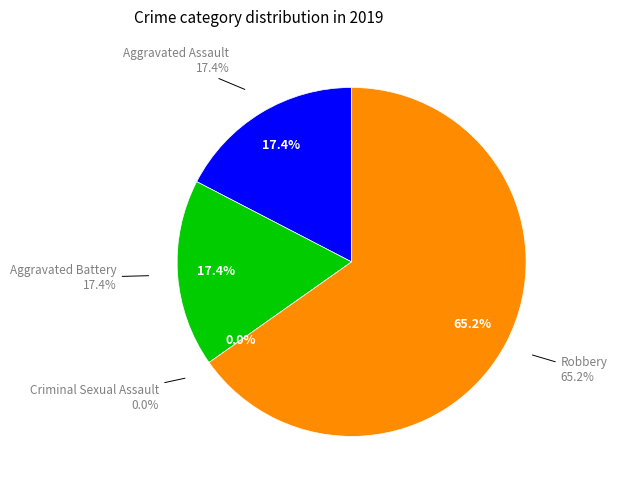

Count the number of slices in the pie.

4